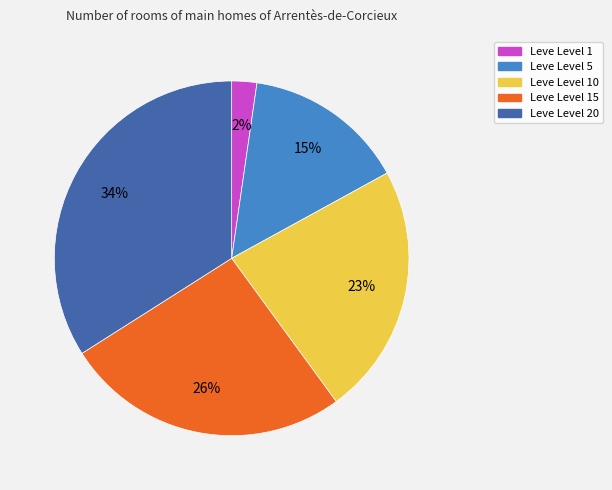

Is there any slice that represents more than half of the pie?

No